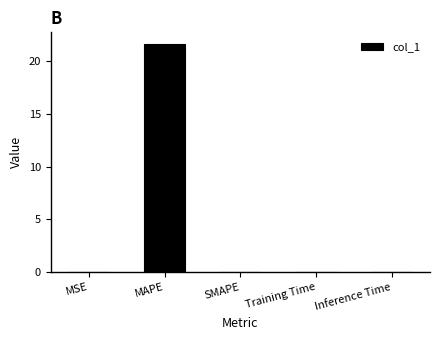

What is the average value?

4.3